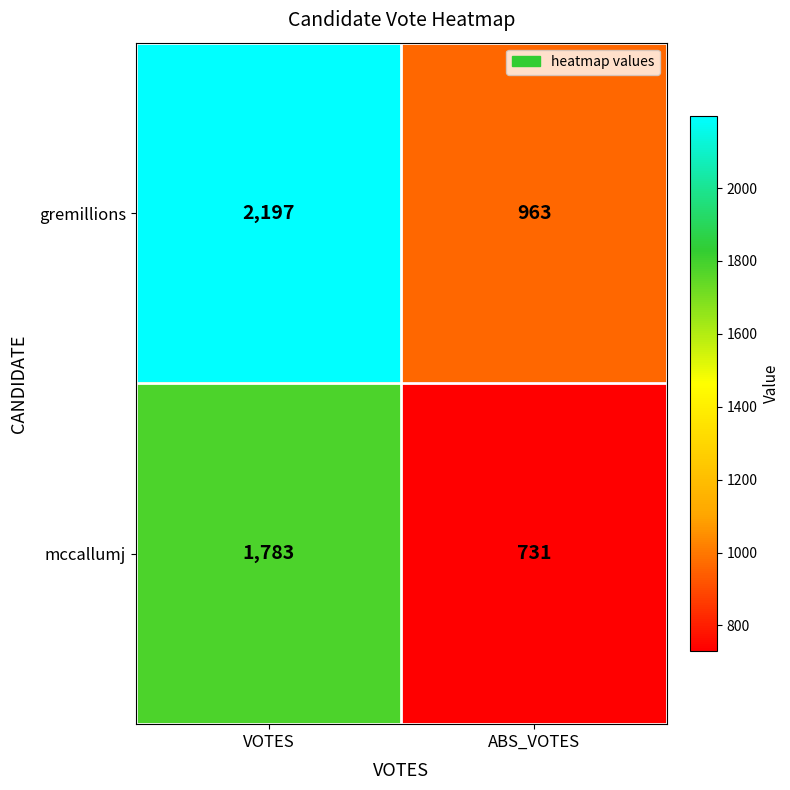

What is the sum of the mccallumj values at ABS_VOTES and VOTES?

2514